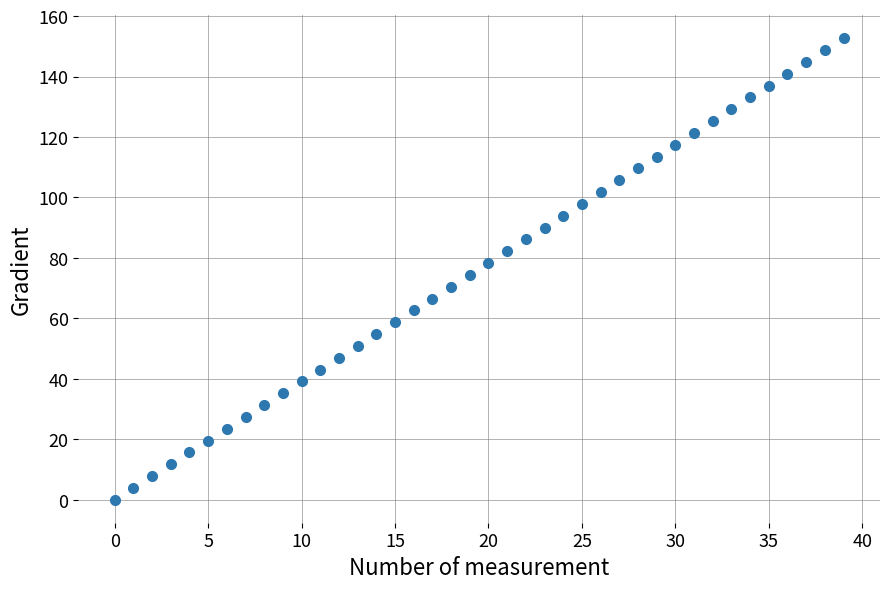

What is the range of Y values (max minus min)?

152.6